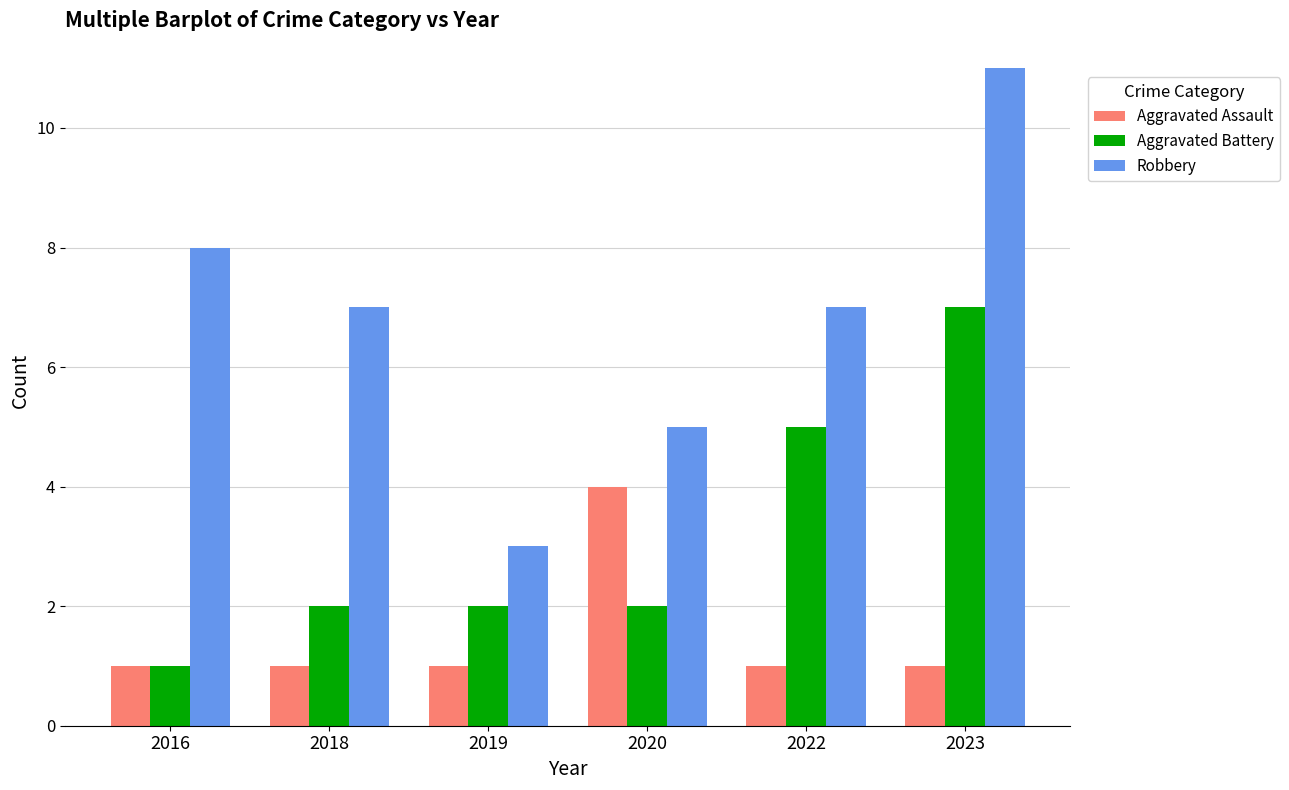

Reading left to right, extract all data points from this chart.

Aggravated Assault: 2016=1	2018=1	2019=1	2020=4	2022=1	2023=1
Aggravated Battery: 2016=1	2018=2	2019=2	2020=2	2022=5	2023=7
Robbery: 2016=8	2018=7	2019=3	2020=5	2022=7	2023=11